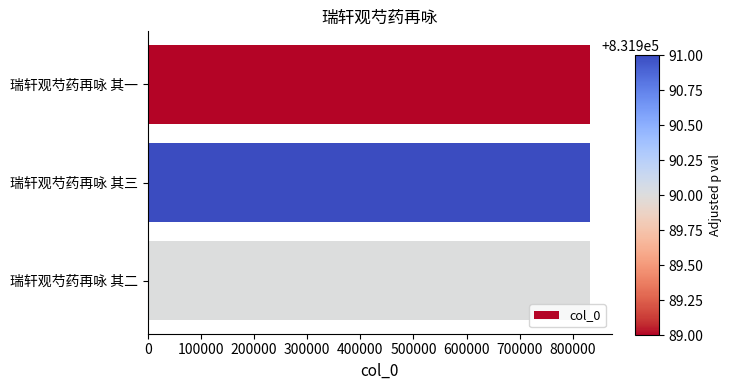

How many values are below 831990?

1